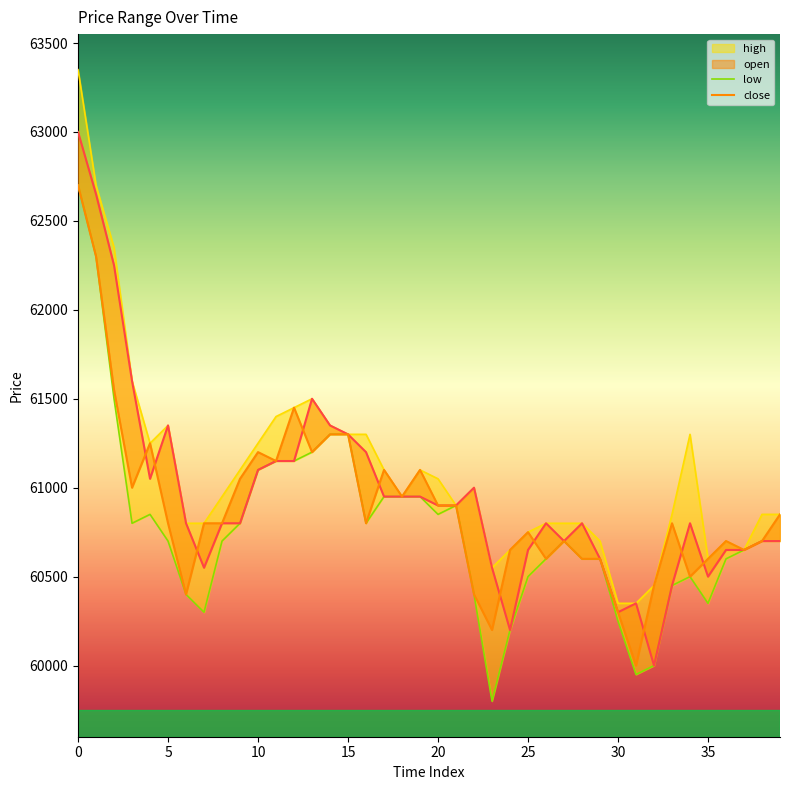

True or false: open and low intersect in this chart.

False